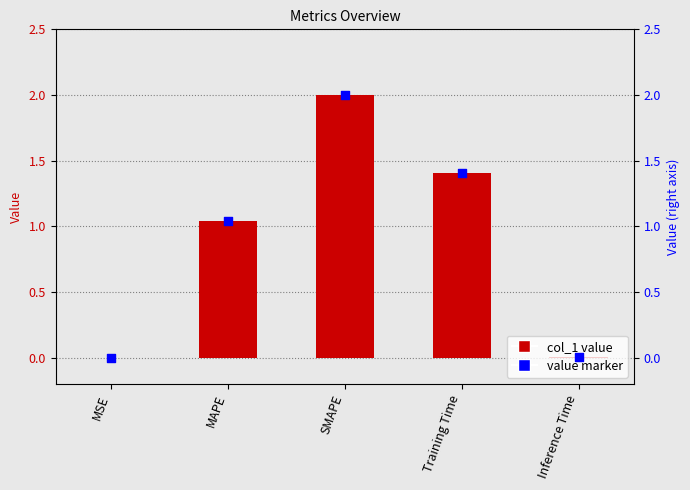

Which series contains the lowest Y value?

col_1